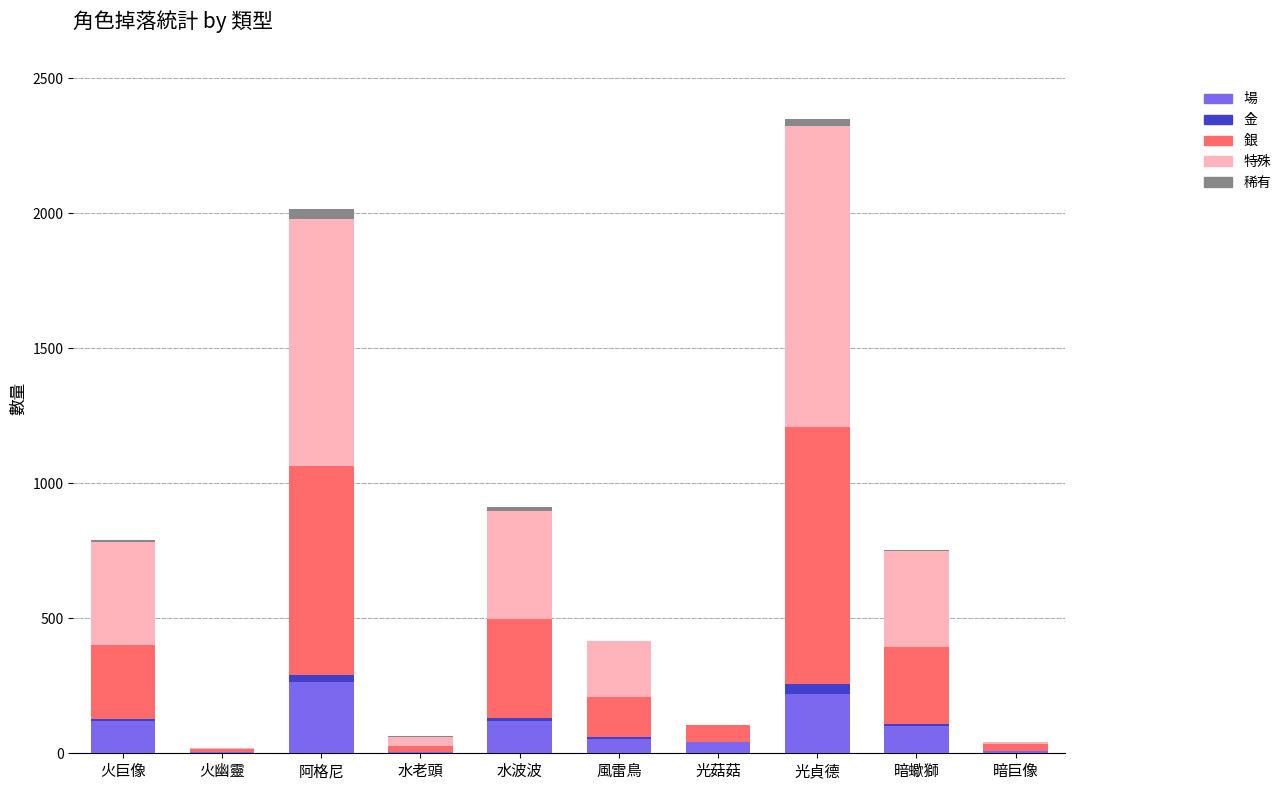

How many data points does each series have?

10